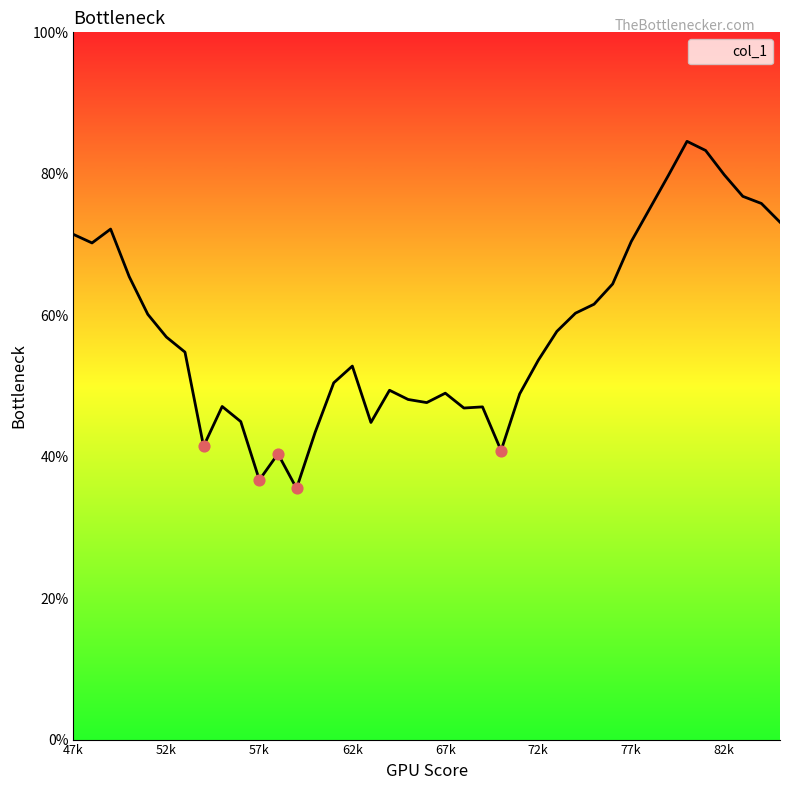

What is the minimum value shown in the chart?

35.5